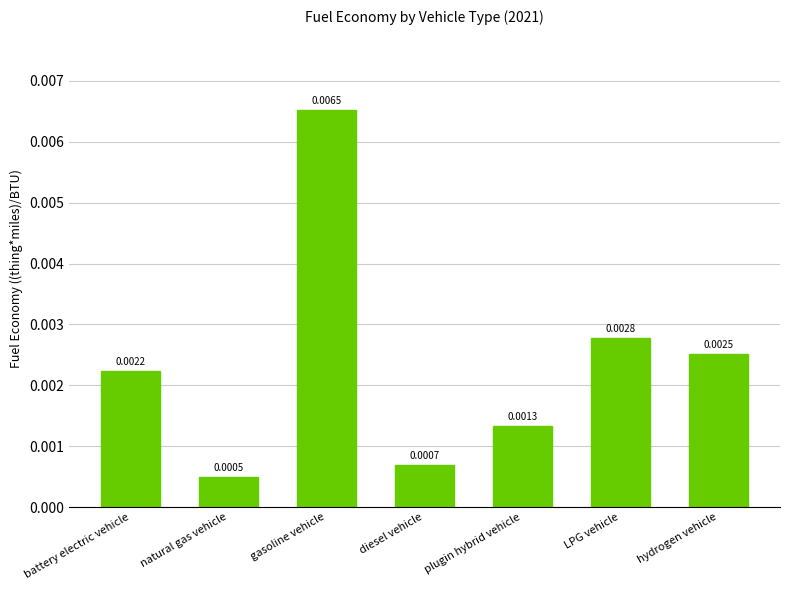

Which label corresponds to the smallest value in the chart?

natural gas vehicle